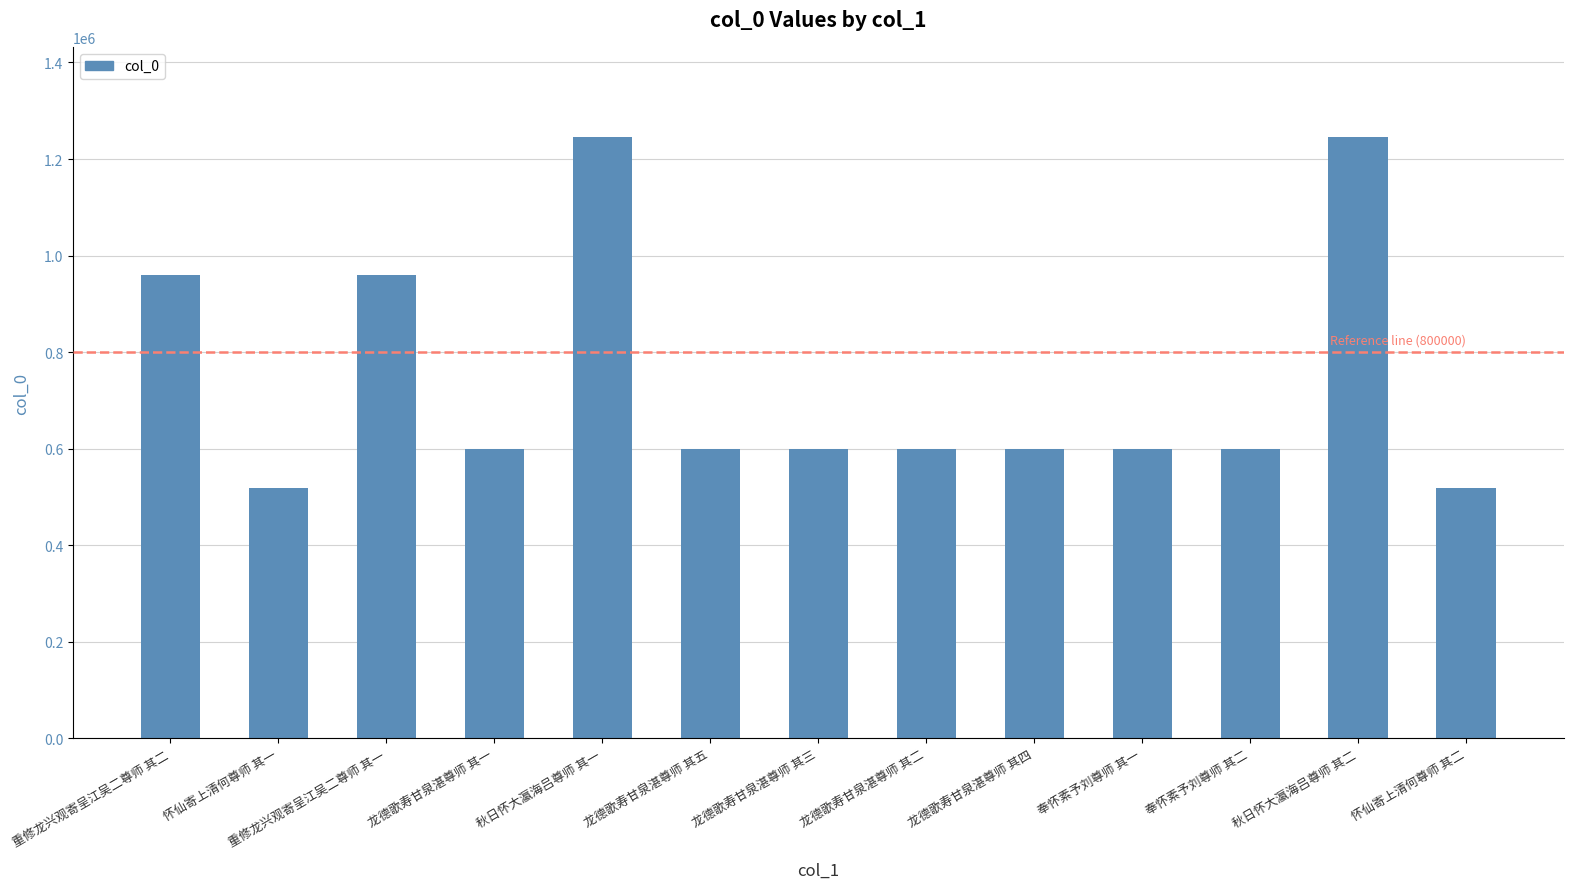

Is it true that the value at 龙德歌寿甘泉湛尊师 其四 is 940907?

False